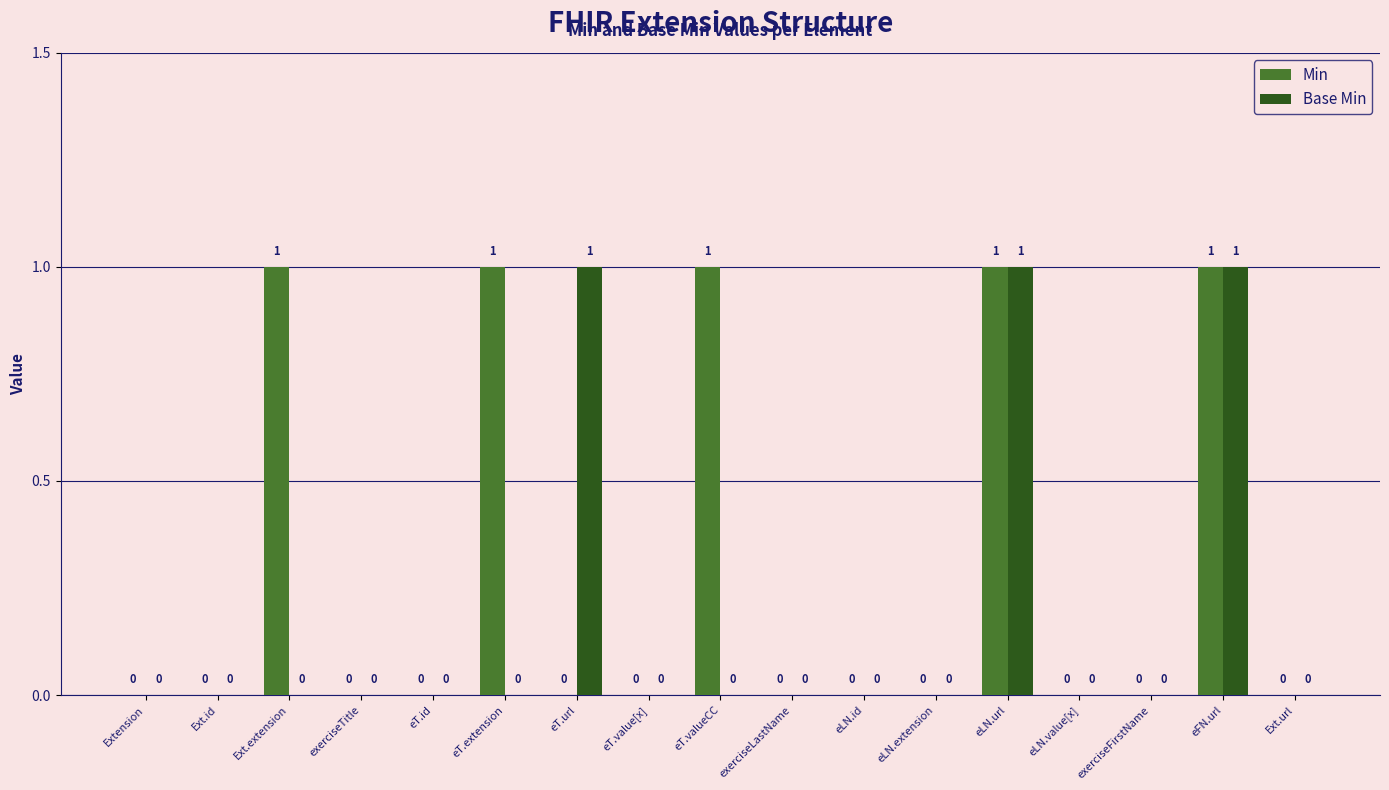

Reading left to right, extract all data points from this chart.

Min: Extension=0	Ext.id=0	Ext.extension=1	exerciseTitle=0	eT.id=0	eT.extension=1	eT.url=0	eT.value[x]=0	eT.valueCC=1	exerciseLastName=0	eLN.id=0	eLN.extension=0	eLN.url=1	eLN.value[x]=0	exerciseFirstName=0	eFN.url=1	Ext.url=0
Base Min: Extension=0	Ext.id=0	Ext.extension=0	exerciseTitle=0	eT.id=0	eT.extension=0	eT.url=1	eT.value[x]=0	eT.valueCC=0	exerciseLastName=0	eLN.id=0	eLN.extension=0	eLN.url=1	eLN.value[x]=0	exerciseFirstName=0	eFN.url=1	Ext.url=0